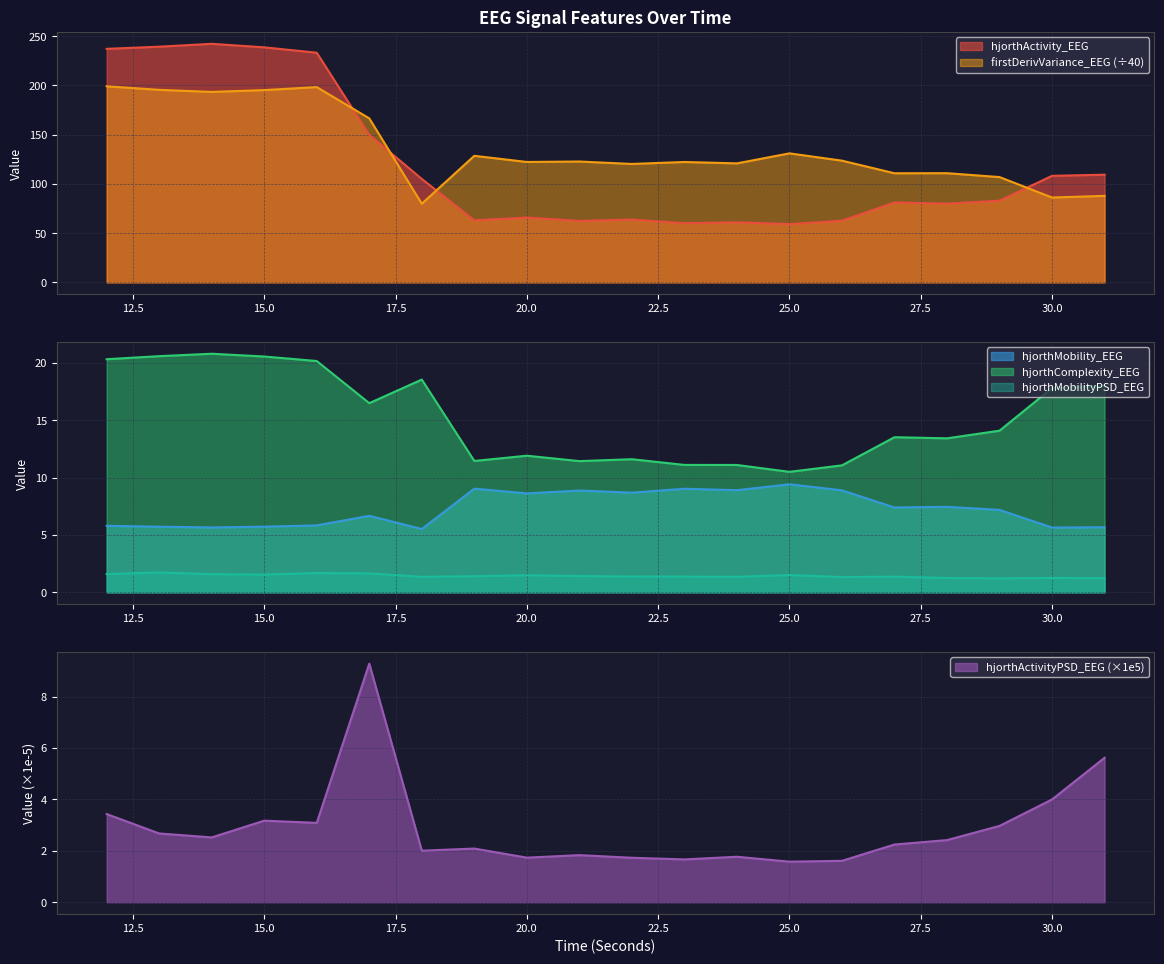

Which category has the highest value in the hjorthActivity_EEG series?

14